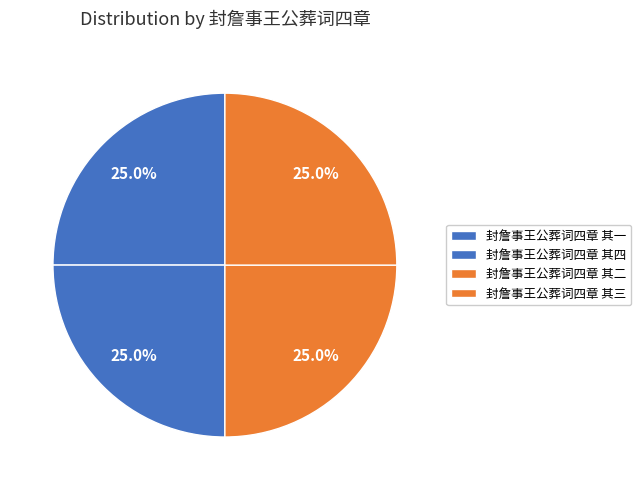

How much of the chart is everything except 封詹事王公葬词四章 其一?

75.0%